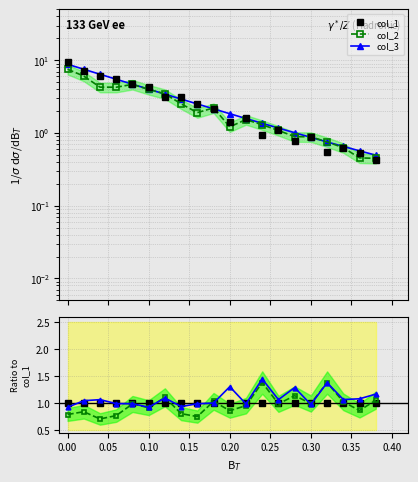

How many intersections are there between col_1 and col_3?

9